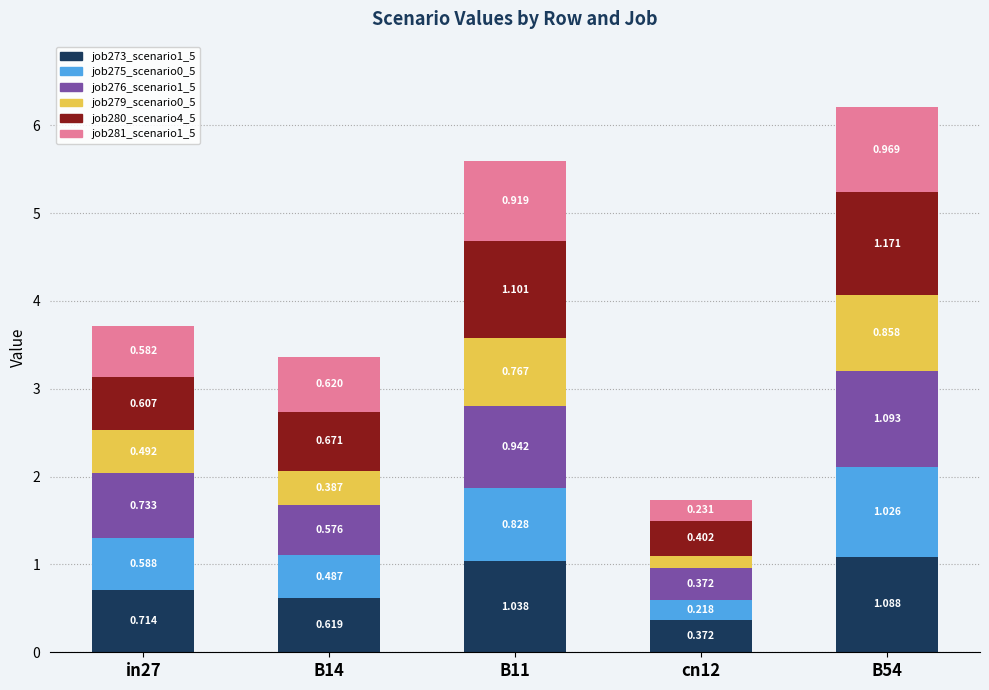

Count the number of data series in this chart.

6